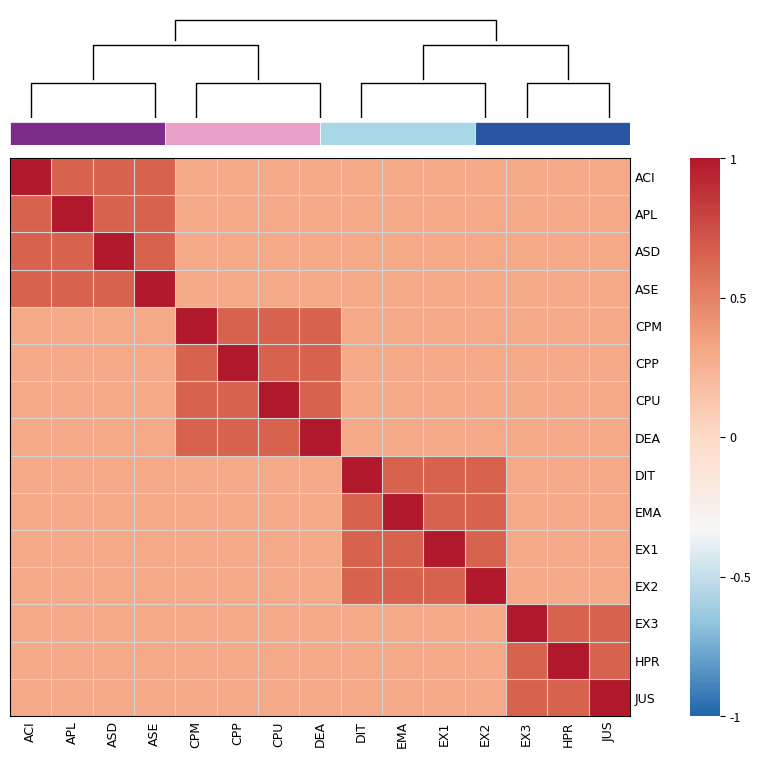

At EMA, list the series in order from smallest to largest.

ACI, APL, ASD, ASE, CPM, CPP, CPU, DEA, EX3, HPR, JUS, DIT, EX1, EX2, EMA